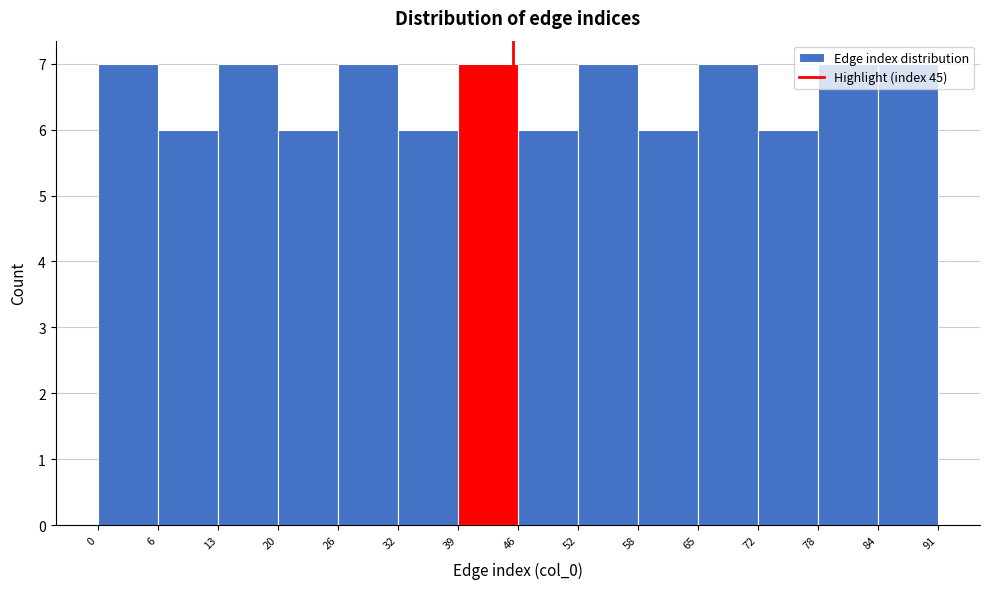

How tall is the bar that spans 20 to 26 on the x-axis? The values are not printed on the chart, so give them approximately, as read against the axis.

6